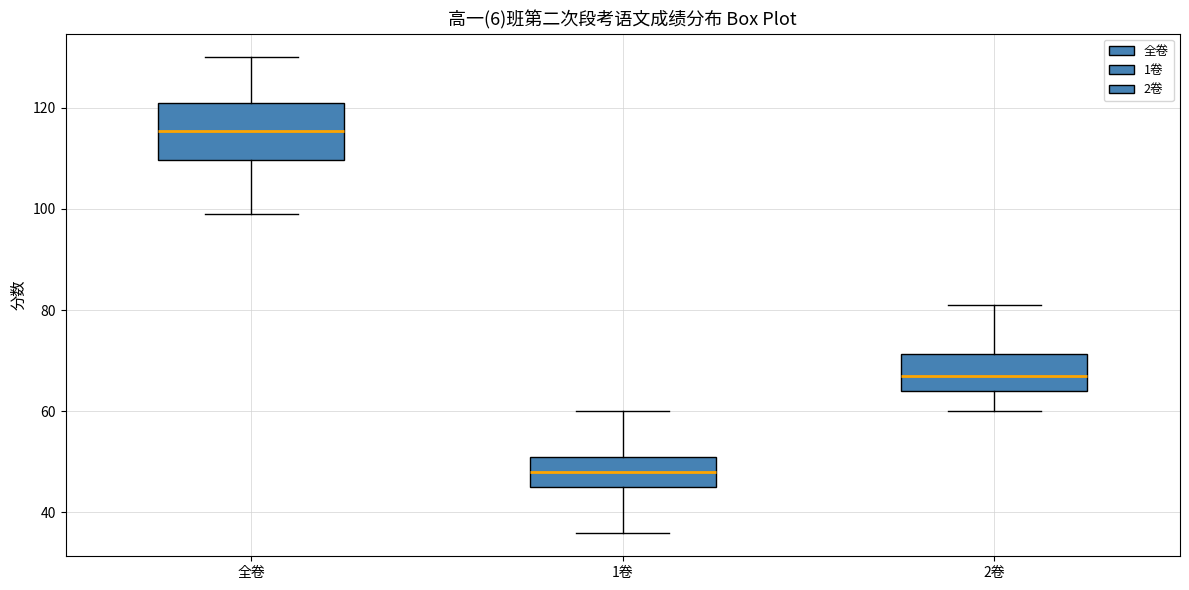

Reading left to right, transcribe this box plot: for each box, give where its median line is, the range the box spans, and where its two whiskers end, as read against the y-axis. The values are not printed on the chart, so give them approximately, as read against the axis.

全卷: median 116, box 110 to 122, whiskers 100 to 130
1卷: median 48, box 46 to 52, whiskers 36 to 60
2卷: median 68, box 64 to 72, whiskers 60 to 82